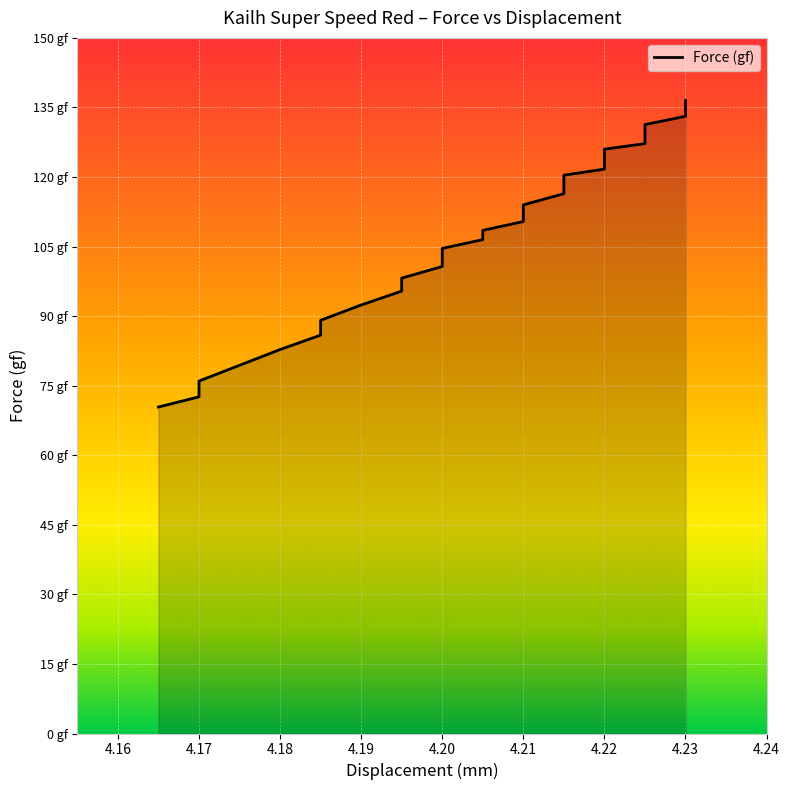

How many values are below 114?

18